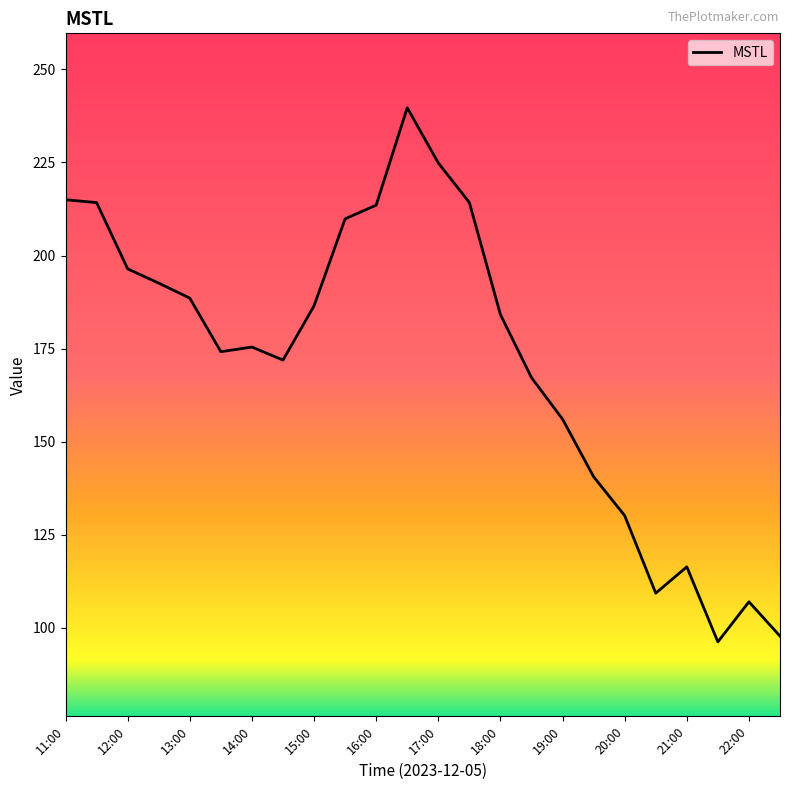

What is the difference between the maximum and minimum values?

143.5